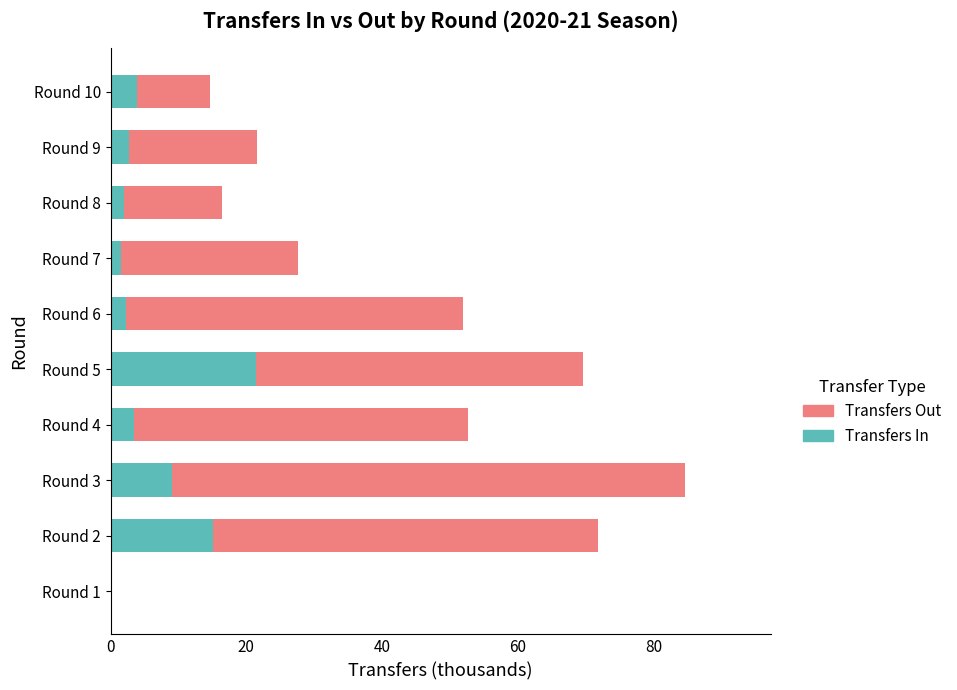

What is the total value across all series at Round 4?

52.6